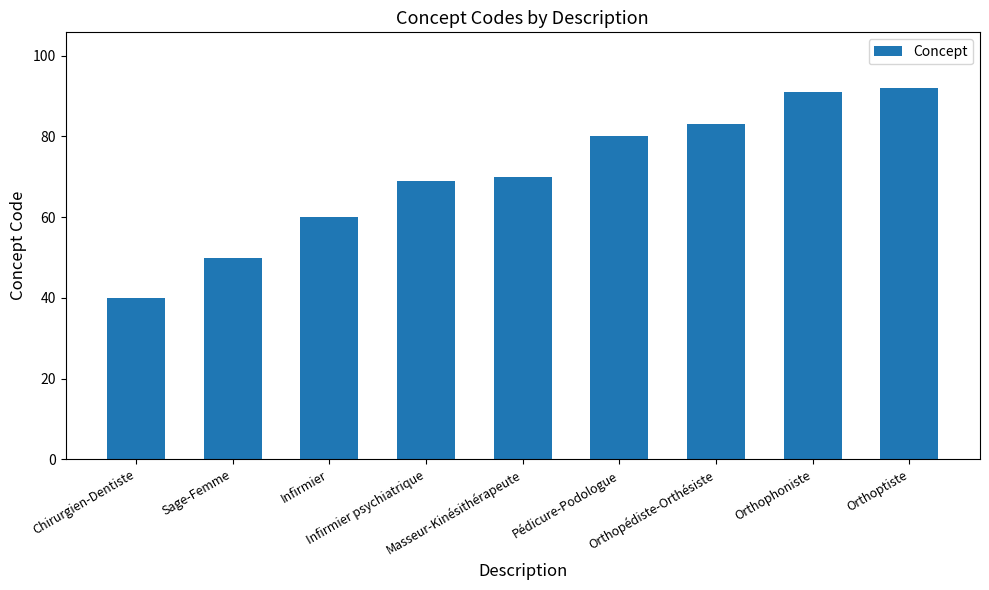

What is the ratio of the value at Orthoptiste to the value at Orthophoniste?

1.0